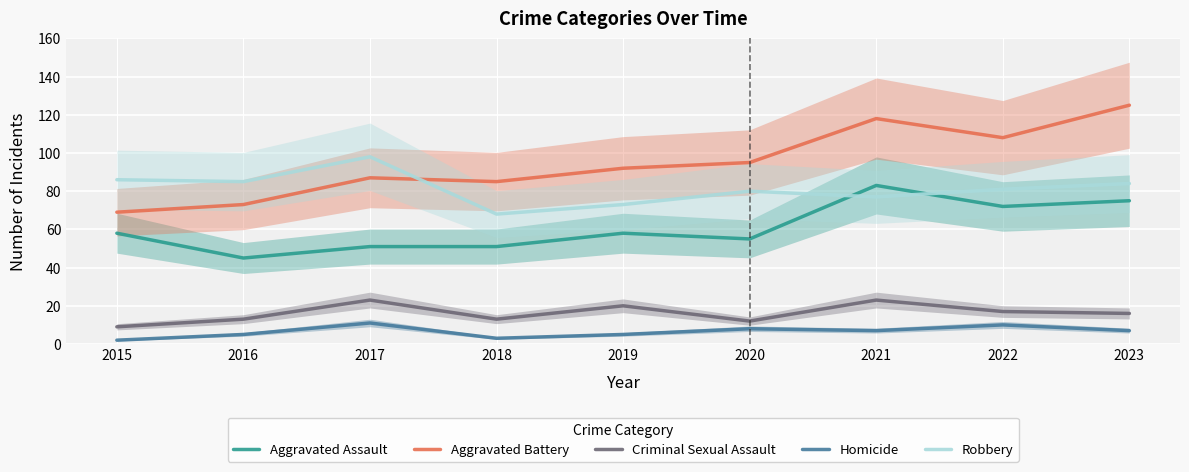

What is the spread (max minus min) of values at 2022?

98